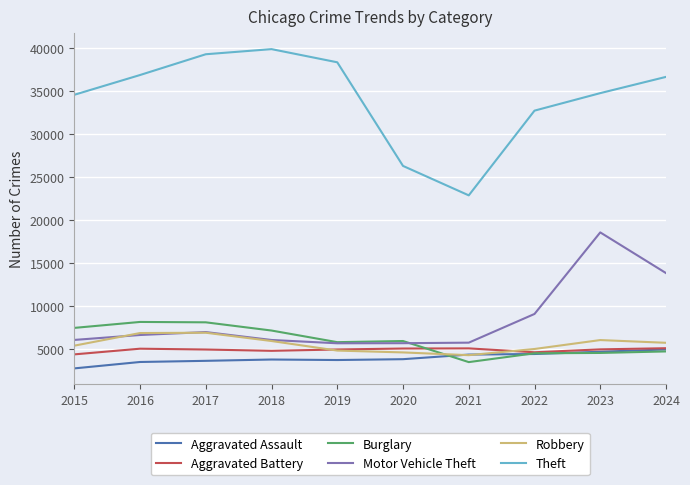

What is the highest value of the Robbery series?

6908